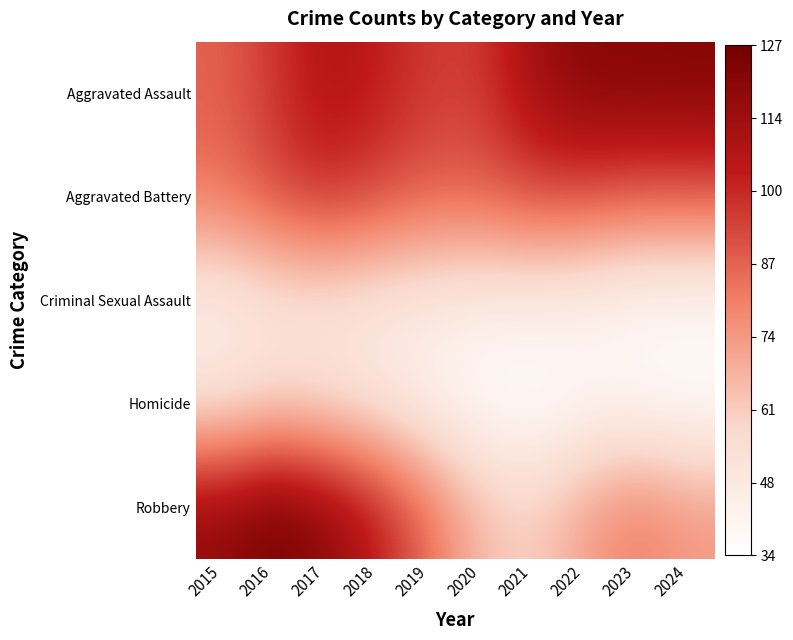

What is the greatest value displayed?

126.9